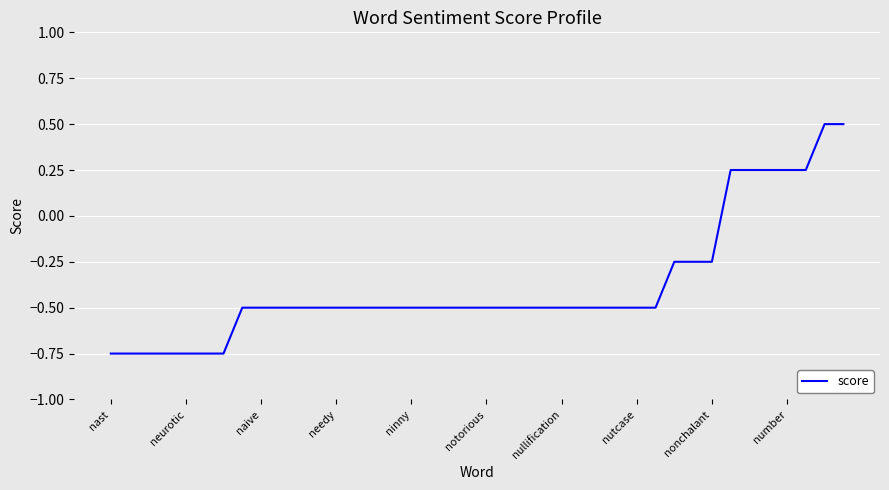

What is the greatest value displayed?

0.5